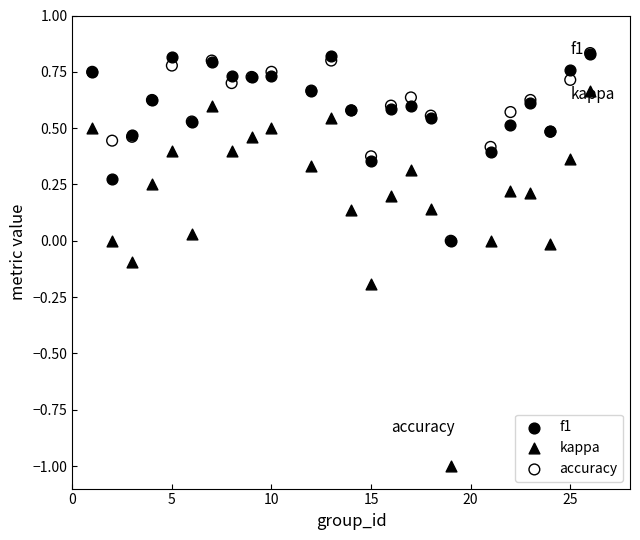

Which series contains the lowest Y value?

kappa